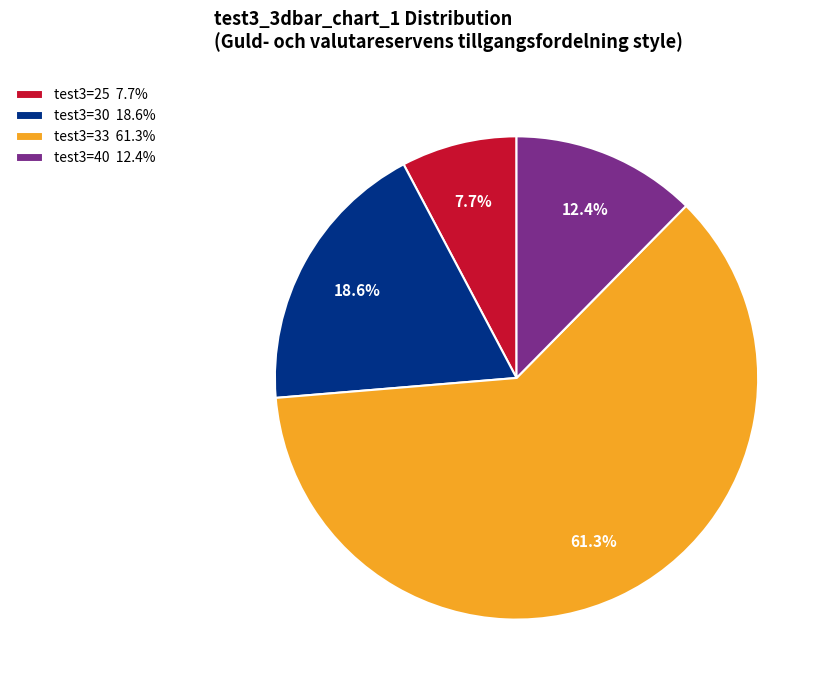

Is there any slice that represents more than half of the pie?

Yes